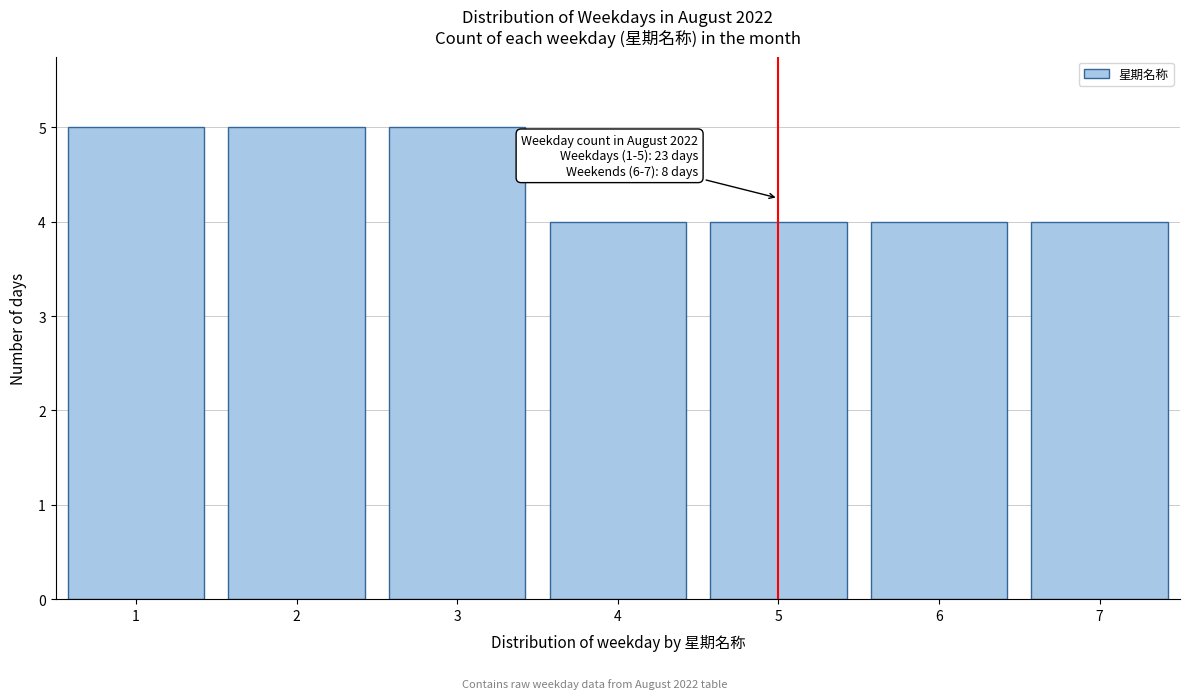

Reading right to left, what are all the values shown in this chart?

4	4	4	4	5	5	5